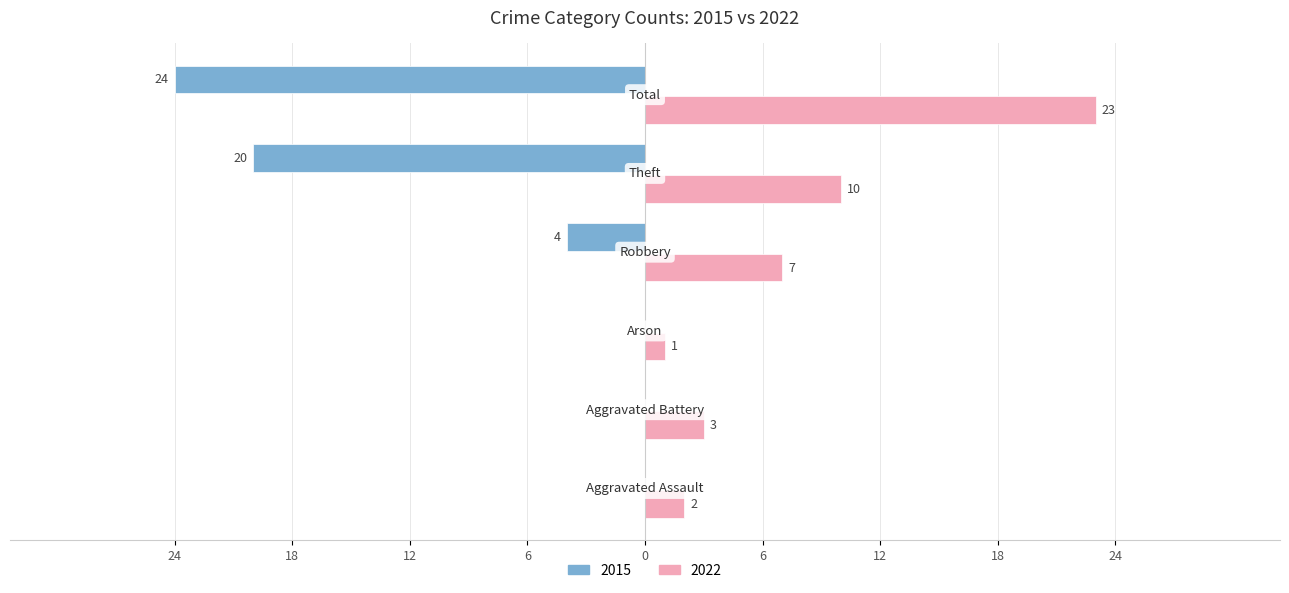

Reading left to right, list all the values displayed in this chart.

2015: Aggravated Assault=0	Aggravated Battery=0	Arson=0	Robbery=-4	Theft=-20	Total=-24
2022: Aggravated Assault=2	Aggravated Battery=3	Arson=1	Robbery=7	Theft=10	Total=23